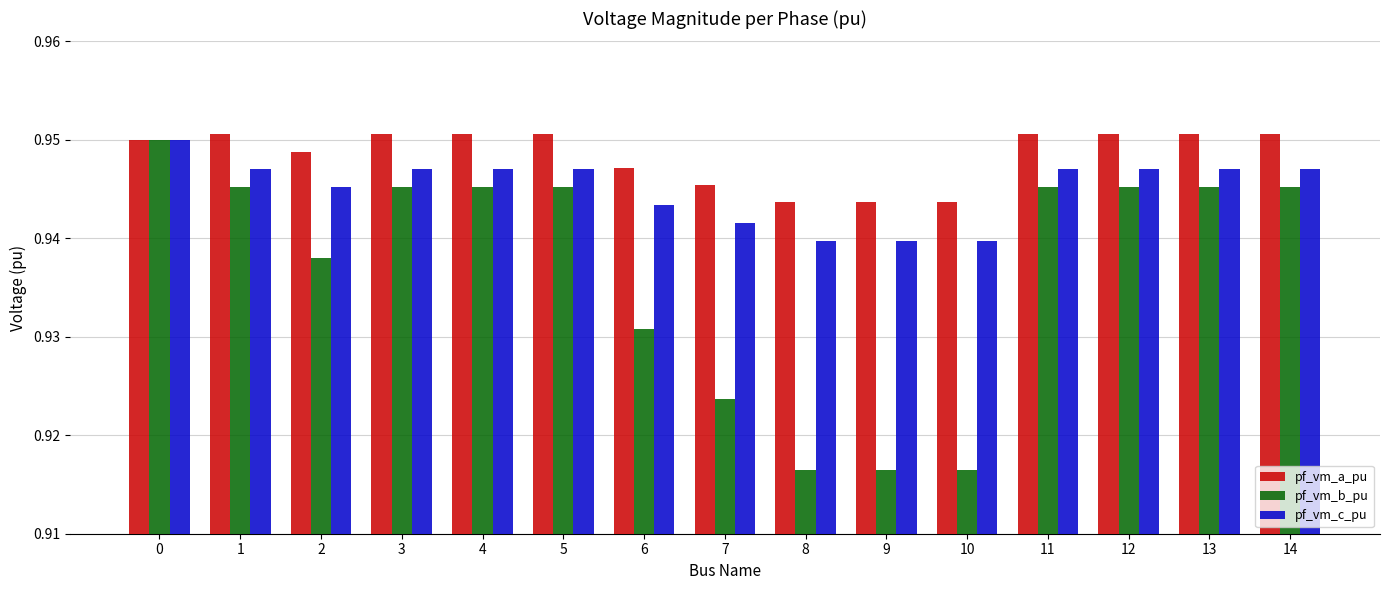

Rank the series at 13 from highest to lowest value.

pf_vm_a_pu, pf_vm_c_pu, pf_vm_b_pu